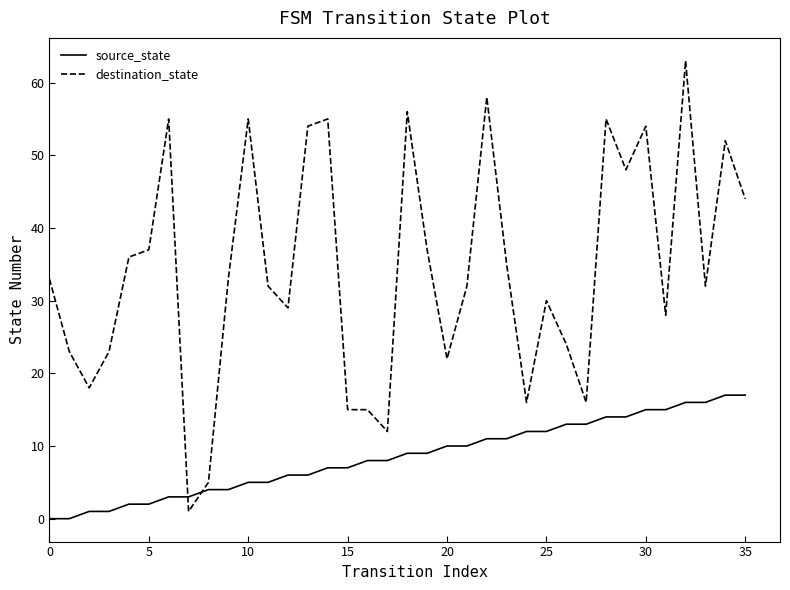

How many lines are shown in the chart?

2